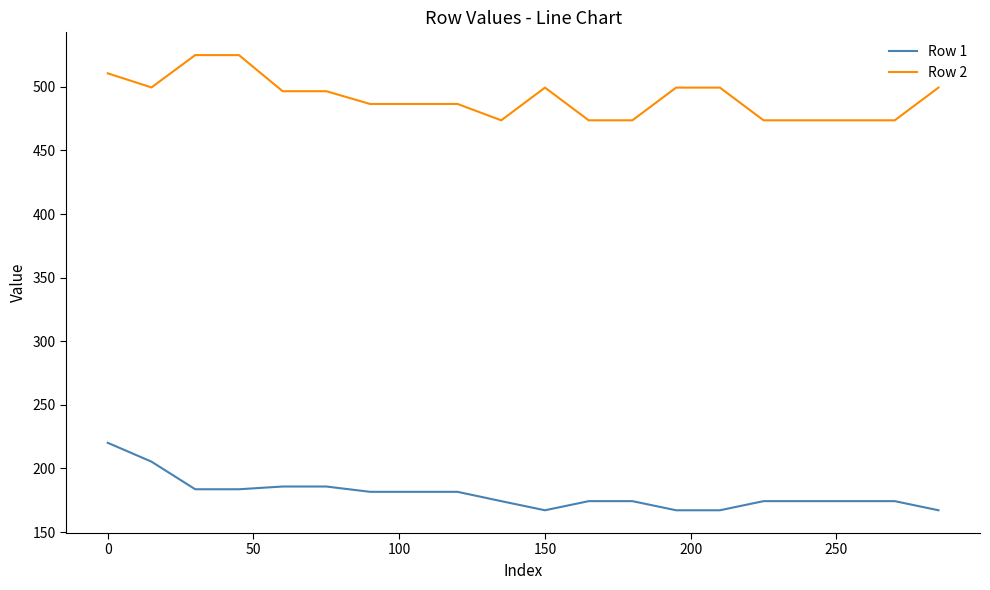

Rank the series by their maximum value, from lowest to highest.

Row 1, Row 2